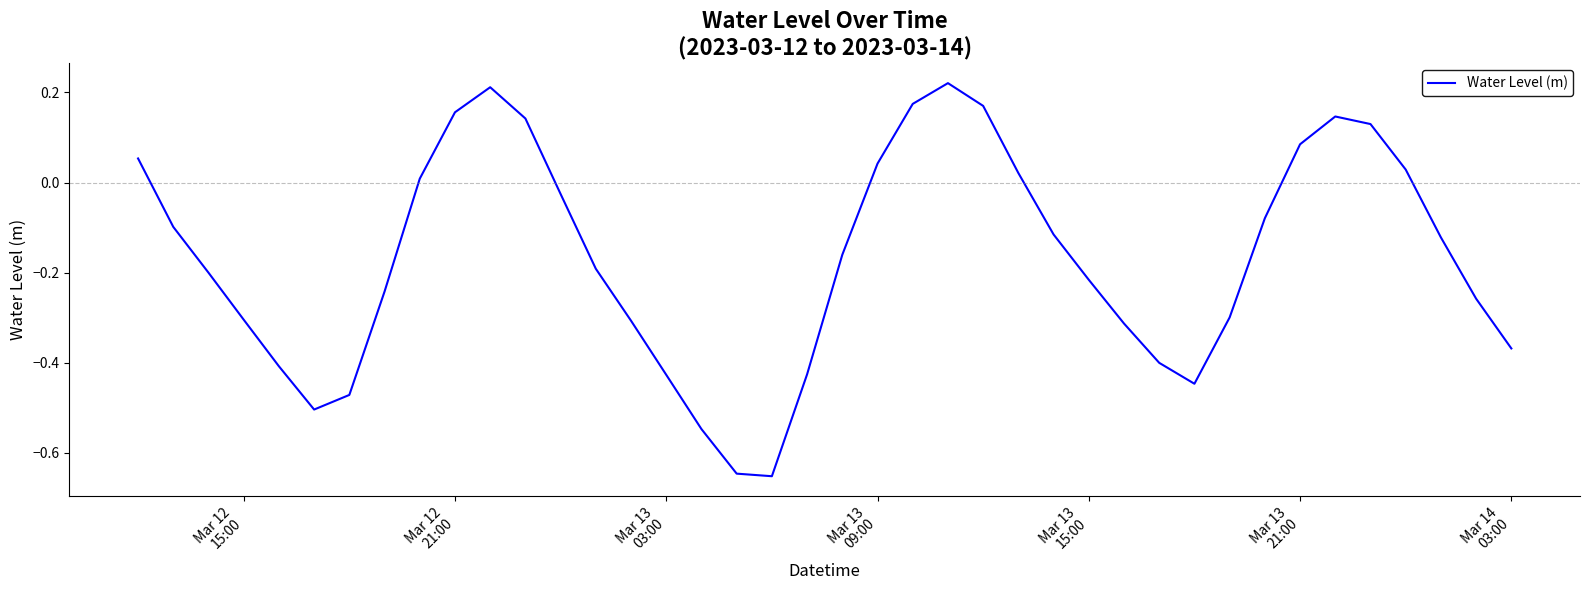

Does the chart display data point markers on the line(s)?

No